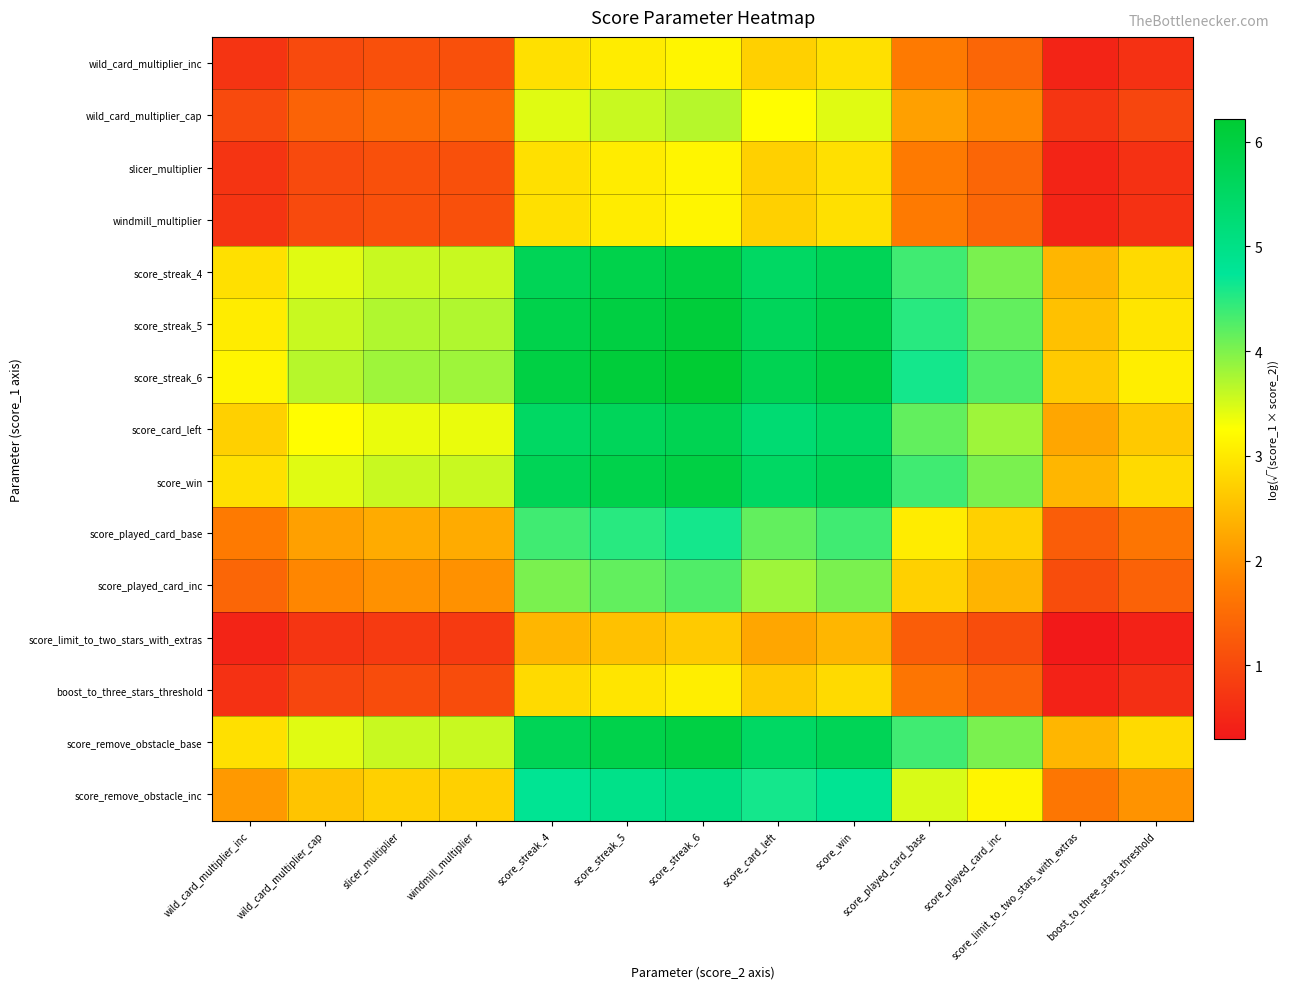

Which series has the largest total across all categories?

score_streak_6